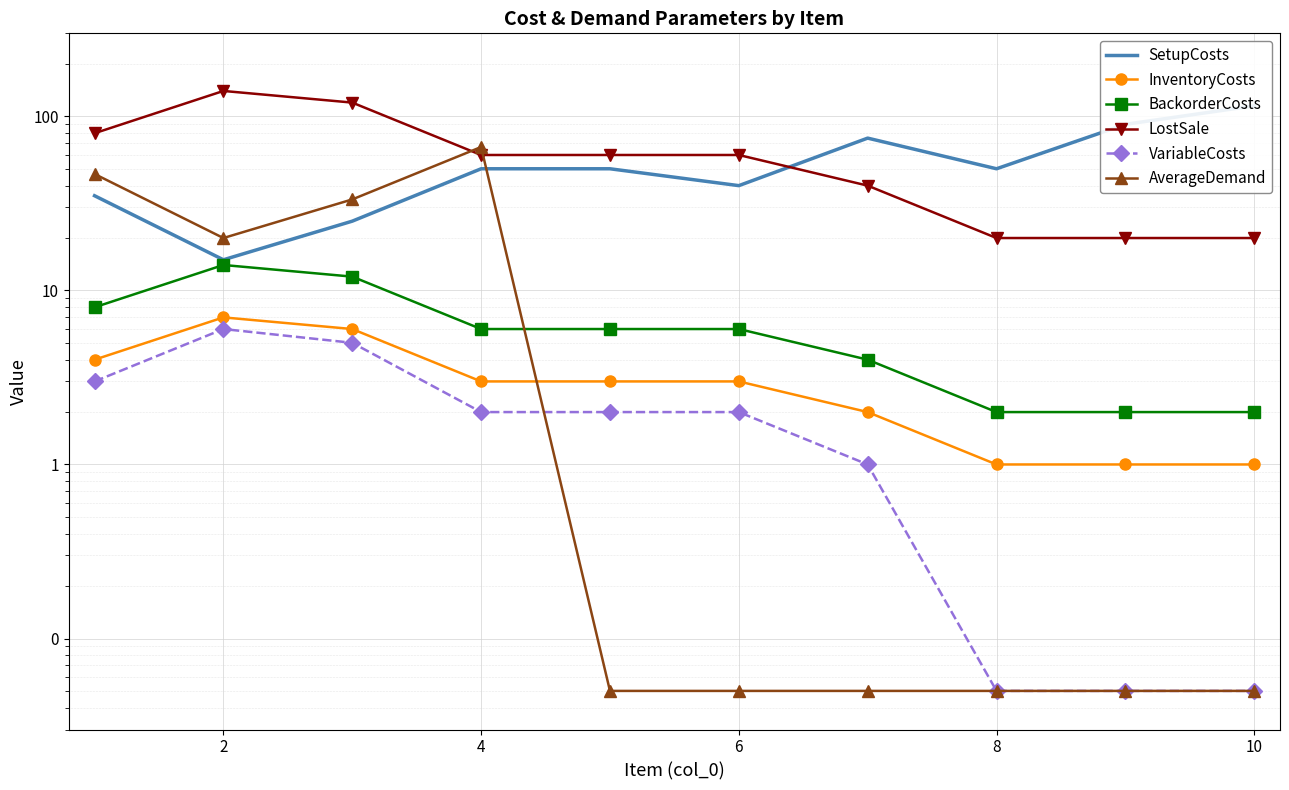

True or false: SetupCosts and VariableCosts cross at least once.

False